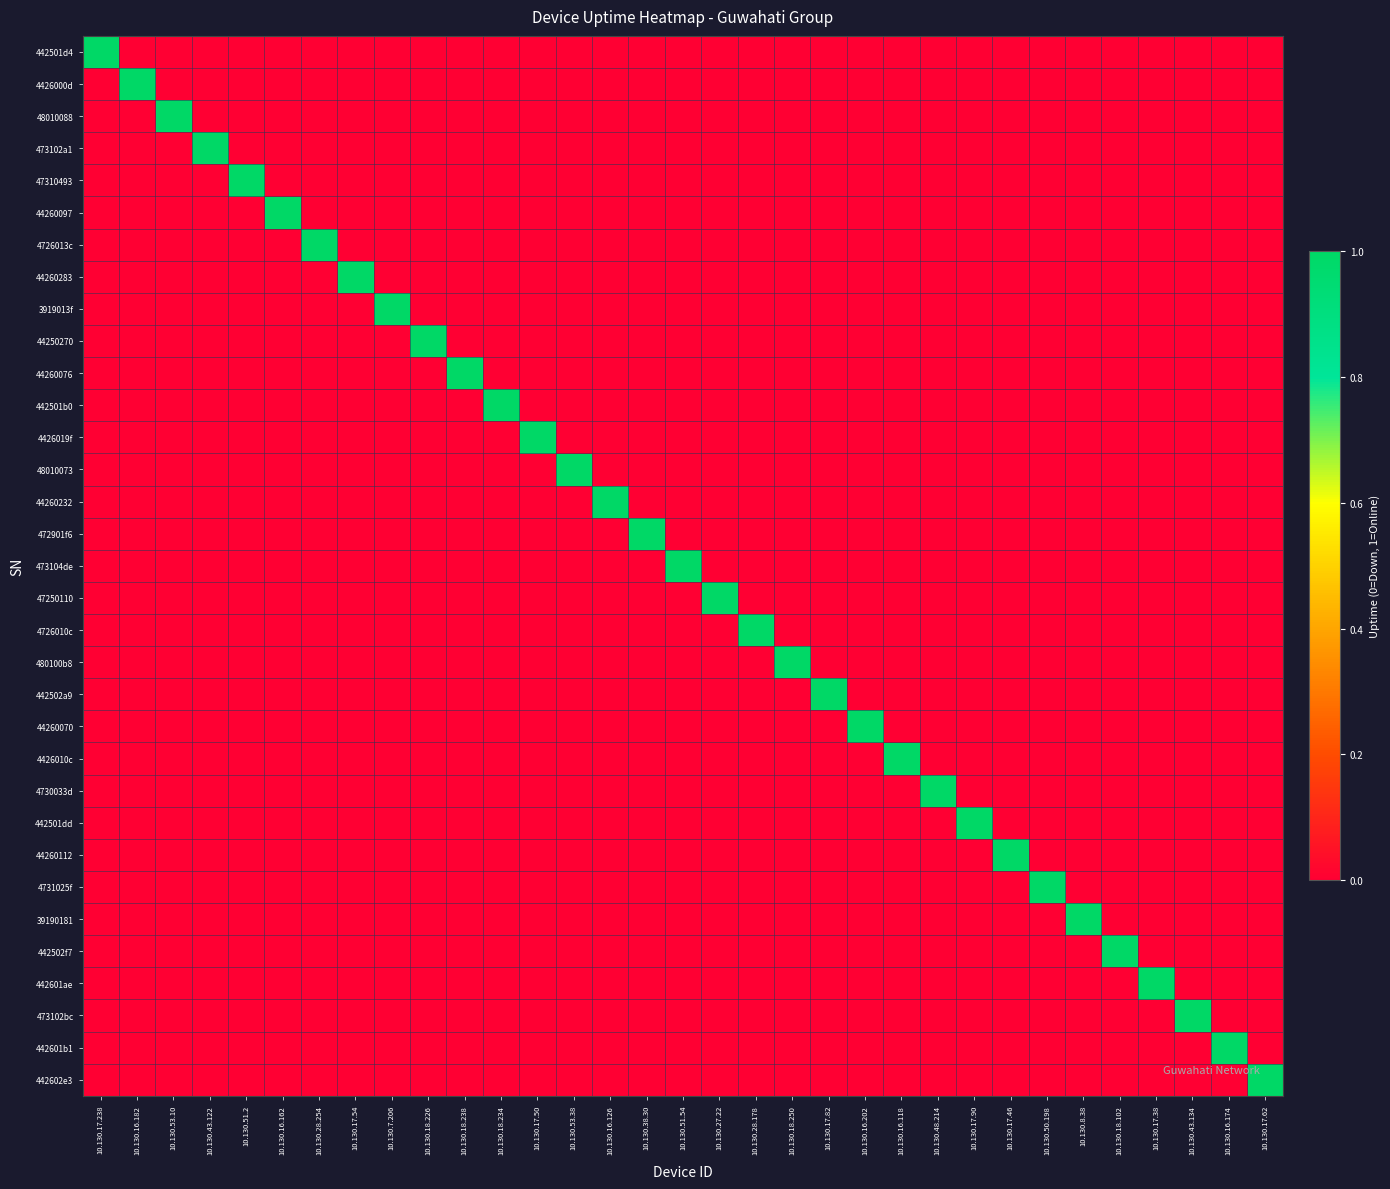

Reading left to right, what are all the values shown in this chart?

442501d4: 10.130.17.238=1	10.130.16.182=0	10.130.53.10=0	10.130.43.122=0	10.130.51.2=0	10.130.16.162=0	10.130.28.254=0	10.130.17.54=0	10.130.7.206=0	10.130.18.226=0	10.130.18.238=0	10.130.18.234=0	10.130.17.50=0	10.130.53.38=0	10.130.16.126=0	10.130.38.30=0	10.130.51.54=0	10.130.27.22=0	10.130.28.178=0	10.130.18.250=0	10.130.17.82=0	10.130.16.202=0	10.130.16.118=0	10.130.48.214=0	10.130.17.90=0	10.130.17.46=0	10.130.50.198=0	10.130.8.38=0	10.130.18.102=0	10.130.17.38=0	10.130.43.134=0	10.130.16.174=0	10.130.17.62=0
4426000d: 10.130.17.238=0	10.130.16.182=1	10.130.53.10=0	10.130.43.122=0	10.130.51.2=0	10.130.16.162=0	10.130.28.254=0	10.130.17.54=0	10.130.7.206=0	10.130.18.226=0	10.130.18.238=0	10.130.18.234=0	10.130.17.50=0	10.130.53.38=0	10.130.16.126=0	10.130.38.30=0	10.130.51.54=0	10.130.27.22=0	10.130.28.178=0	10.130.18.250=0	10.130.17.82=0	10.130.16.202=0	10.130.16.118=0	10.130.48.214=0	10.130.17.90=0	10.130.17.46=0	10.130.50.198=0	10.130.8.38=0	10.130.18.102=0	10.130.17.38=0	10.130.43.134=0	10.130.16.174=0	10.130.17.62=0
48010088: 10.130.17.238=0	10.130.16.182=0	10.130.53.10=1	10.130.43.122=0	10.130.51.2=0	10.130.16.162=0	10.130.28.254=0	10.130.17.54=0	10.130.7.206=0	10.130.18.226=0	10.130.18.238=0	10.130.18.234=0	10.130.17.50=0	10.130.53.38=0	10.130.16.126=0	10.130.38.30=0	10.130.51.54=0	10.130.27.22=0	10.130.28.178=0	10.130.18.250=0	10.130.17.82=0	10.130.16.202=0	10.130.16.118=0	10.130.48.214=0	10.130.17.90=0	10.130.17.46=0	10.130.50.198=0	10.130.8.38=0	10.130.18.102=0	10.130.17.38=0	10.130.43.134=0	10.130.16.174=0	10.130.17.62=0
473102a1: 10.130.17.238=0	10.130.16.182=0	10.130.53.10=0	10.130.43.122=1	10.130.51.2=0	10.130.16.162=0	10.130.28.254=0	10.130.17.54=0	10.130.7.206=0	10.130.18.226=0	10.130.18.238=0	10.130.18.234=0	10.130.17.50=0	10.130.53.38=0	10.130.16.126=0	10.130.38.30=0	10.130.51.54=0	10.130.27.22=0	10.130.28.178=0	10.130.18.250=0	10.130.17.82=0	10.130.16.202=0	10.130.16.118=0	10.130.48.214=0	10.130.17.90=0	10.130.17.46=0	10.130.50.198=0	10.130.8.38=0	10.130.18.102=0	10.130.17.38=0	10.130.43.134=0	10.130.16.174=0	10.130.17.62=0
47310493: 10.130.17.238=0	10.130.16.182=0	10.130.53.10=0	10.130.43.122=0	10.130.51.2=1	10.130.16.162=0	10.130.28.254=0	10.130.17.54=0	10.130.7.206=0	10.130.18.226=0	10.130.18.238=0	10.130.18.234=0	10.130.17.50=0	10.130.53.38=0	10.130.16.126=0	10.130.38.30=0	10.130.51.54=0	10.130.27.22=0	10.130.28.178=0	10.130.18.250=0	10.130.17.82=0	10.130.16.202=0	10.130.16.118=0	10.130.48.214=0	10.130.17.90=0	10.130.17.46=0	10.130.50.198=0	10.130.8.38=0	10.130.18.102=0	10.130.17.38=0	10.130.43.134=0	10.130.16.174=0	10.130.17.62=0
44260097: 10.130.17.238=0	10.130.16.182=0	10.130.53.10=0	10.130.43.122=0	10.130.51.2=0	10.130.16.162=1	10.130.28.254=0	10.130.17.54=0	10.130.7.206=0	10.130.18.226=0	10.130.18.238=0	10.130.18.234=0	10.130.17.50=0	10.130.53.38=0	10.130.16.126=0	10.130.38.30=0	10.130.51.54=0	10.130.27.22=0	10.130.28.178=0	10.130.18.250=0	10.130.17.82=0	10.130.16.202=0	10.130.16.118=0	10.130.48.214=0	10.130.17.90=0	10.130.17.46=0	10.130.50.198=0	10.130.8.38=0	10.130.18.102=0	10.130.17.38=0	10.130.43.134=0	10.130.16.174=0	10.130.17.62=0
4726013c: 10.130.17.238=0	10.130.16.182=0	10.130.53.10=0	10.130.43.122=0	10.130.51.2=0	10.130.16.162=0	10.130.28.254=1	10.130.17.54=0	10.130.7.206=0	10.130.18.226=0	10.130.18.238=0	10.130.18.234=0	10.130.17.50=0	10.130.53.38=0	10.130.16.126=0	10.130.38.30=0	10.130.51.54=0	10.130.27.22=0	10.130.28.178=0	10.130.18.250=0	10.130.17.82=0	10.130.16.202=0	10.130.16.118=0	10.130.48.214=0	10.130.17.90=0	10.130.17.46=0	10.130.50.198=0	10.130.8.38=0	10.130.18.102=0	10.130.17.38=0	10.130.43.134=0	10.130.16.174=0	10.130.17.62=0
44260283: 10.130.17.238=0	10.130.16.182=0	10.130.53.10=0	10.130.43.122=0	10.130.51.2=0	10.130.16.162=0	10.130.28.254=0	10.130.17.54=1	10.130.7.206=0	10.130.18.226=0	10.130.18.238=0	10.130.18.234=0	10.130.17.50=0	10.130.53.38=0	10.130.16.126=0	10.130.38.30=0	10.130.51.54=0	10.130.27.22=0	10.130.28.178=0	10.130.18.250=0	10.130.17.82=0	10.130.16.202=0	10.130.16.118=0	10.130.48.214=0	10.130.17.90=0	10.130.17.46=0	10.130.50.198=0	10.130.8.38=0	10.130.18.102=0	10.130.17.38=0	10.130.43.134=0	10.130.16.174=0	10.130.17.62=0
3919013f: 10.130.17.238=0	10.130.16.182=0	10.130.53.10=0	10.130.43.122=0	10.130.51.2=0	10.130.16.162=0	10.130.28.254=0	10.130.17.54=0	10.130.7.206=1	10.130.18.226=0	10.130.18.238=0	10.130.18.234=0	10.130.17.50=0	10.130.53.38=0	10.130.16.126=0	10.130.38.30=0	10.130.51.54=0	10.130.27.22=0	10.130.28.178=0	10.130.18.250=0	10.130.17.82=0	10.130.16.202=0	10.130.16.118=0	10.130.48.214=0	10.130.17.90=0	10.130.17.46=0	10.130.50.198=0	10.130.8.38=0	10.130.18.102=0	10.130.17.38=0	10.130.43.134=0	10.130.16.174=0	10.130.17.62=0
44250270: 10.130.17.238=0	10.130.16.182=0	10.130.53.10=0	10.130.43.122=0	10.130.51.2=0	10.130.16.162=0	10.130.28.254=0	10.130.17.54=0	10.130.7.206=0	10.130.18.226=1	10.130.18.238=0	10.130.18.234=0	10.130.17.50=0	10.130.53.38=0	10.130.16.126=0	10.130.38.30=0	10.130.51.54=0	10.130.27.22=0	10.130.28.178=0	10.130.18.250=0	10.130.17.82=0	10.130.16.202=0	10.130.16.118=0	10.130.48.214=0	10.130.17.90=0	10.130.17.46=0	10.130.50.198=0	10.130.8.38=0	10.130.18.102=0	10.130.17.38=0	10.130.43.134=0	10.130.16.174=0	10.130.17.62=0
44260076: 10.130.17.238=0	10.130.16.182=0	10.130.53.10=0	10.130.43.122=0	10.130.51.2=0	10.130.16.162=0	10.130.28.254=0	10.130.17.54=0	10.130.7.206=0	10.130.18.226=0	10.130.18.238=1	10.130.18.234=0	10.130.17.50=0	10.130.53.38=0	10.130.16.126=0	10.130.38.30=0	10.130.51.54=0	10.130.27.22=0	10.130.28.178=0	10.130.18.250=0	10.130.17.82=0	10.130.16.202=0	10.130.16.118=0	10.130.48.214=0	10.130.17.90=0	10.130.17.46=0	10.130.50.198=0	10.130.8.38=0	10.130.18.102=0	10.130.17.38=0	10.130.43.134=0	10.130.16.174=0	10.130.17.62=0
442501b0: 10.130.17.238=0	10.130.16.182=0	10.130.53.10=0	10.130.43.122=0	10.130.51.2=0	10.130.16.162=0	10.130.28.254=0	10.130.17.54=0	10.130.7.206=0	10.130.18.226=0	10.130.18.238=0	10.130.18.234=1	10.130.17.50=0	10.130.53.38=0	10.130.16.126=0	10.130.38.30=0	10.130.51.54=0	10.130.27.22=0	10.130.28.178=0	10.130.18.250=0	10.130.17.82=0	10.130.16.202=0	10.130.16.118=0	10.130.48.214=0	10.130.17.90=0	10.130.17.46=0	10.130.50.198=0	10.130.8.38=0	10.130.18.102=0	10.130.17.38=0	10.130.43.134=0	10.130.16.174=0	10.130.17.62=0
4426019f: 10.130.17.238=0	10.130.16.182=0	10.130.53.10=0	10.130.43.122=0	10.130.51.2=0	10.130.16.162=0	10.130.28.254=0	10.130.17.54=0	10.130.7.206=0	10.130.18.226=0	10.130.18.238=0	10.130.18.234=0	10.130.17.50=1	10.130.53.38=0	10.130.16.126=0	10.130.38.30=0	10.130.51.54=0	10.130.27.22=0	10.130.28.178=0	10.130.18.250=0	10.130.17.82=0	10.130.16.202=0	10.130.16.118=0	10.130.48.214=0	10.130.17.90=0	10.130.17.46=0	10.130.50.198=0	10.130.8.38=0	10.130.18.102=0	10.130.17.38=0	10.130.43.134=0	10.130.16.174=0	10.130.17.62=0
48010073: 10.130.17.238=0	10.130.16.182=0	10.130.53.10=0	10.130.43.122=0	10.130.51.2=0	10.130.16.162=0	10.130.28.254=0	10.130.17.54=0	10.130.7.206=0	10.130.18.226=0	10.130.18.238=0	10.130.18.234=0	10.130.17.50=0	10.130.53.38=1	10.130.16.126=0	10.130.38.30=0	10.130.51.54=0	10.130.27.22=0	10.130.28.178=0	10.130.18.250=0	10.130.17.82=0	10.130.16.202=0	10.130.16.118=0	10.130.48.214=0	10.130.17.90=0	10.130.17.46=0	10.130.50.198=0	10.130.8.38=0	10.130.18.102=0	10.130.17.38=0	10.130.43.134=0	10.130.16.174=0	10.130.17.62=0
44260232: 10.130.17.238=0	10.130.16.182=0	10.130.53.10=0	10.130.43.122=0	10.130.51.2=0	10.130.16.162=0	10.130.28.254=0	10.130.17.54=0	10.130.7.206=0	10.130.18.226=0	10.130.18.238=0	10.130.18.234=0	10.130.17.50=0	10.130.53.38=0	10.130.16.126=1	10.130.38.30=0	10.130.51.54=0	10.130.27.22=0	10.130.28.178=0	10.130.18.250=0	10.130.17.82=0	10.130.16.202=0	10.130.16.118=0	10.130.48.214=0	10.130.17.90=0	10.130.17.46=0	10.130.50.198=0	10.130.8.38=0	10.130.18.102=0	10.130.17.38=0	10.130.43.134=0	10.130.16.174=0	10.130.17.62=0
472901f6: 10.130.17.238=0	10.130.16.182=0	10.130.53.10=0	10.130.43.122=0	10.130.51.2=0	10.130.16.162=0	10.130.28.254=0	10.130.17.54=0	10.130.7.206=0	10.130.18.226=0	10.130.18.238=0	10.130.18.234=0	10.130.17.50=0	10.130.53.38=0	10.130.16.126=0	10.130.38.30=1	10.130.51.54=0	10.130.27.22=0	10.130.28.178=0	10.130.18.250=0	10.130.17.82=0	10.130.16.202=0	10.130.16.118=0	10.130.48.214=0	10.130.17.90=0	10.130.17.46=0	10.130.50.198=0	10.130.8.38=0	10.130.18.102=0	10.130.17.38=0	10.130.43.134=0	10.130.16.174=0	10.130.17.62=0
473104de: 10.130.17.238=0	10.130.16.182=0	10.130.53.10=0	10.130.43.122=0	10.130.51.2=0	10.130.16.162=0	10.130.28.254=0	10.130.17.54=0	10.130.7.206=0	10.130.18.226=0	10.130.18.238=0	10.130.18.234=0	10.130.17.50=0	10.130.53.38=0	10.130.16.126=0	10.130.38.30=0	10.130.51.54=1	10.130.27.22=0	10.130.28.178=0	10.130.18.250=0	10.130.17.82=0	10.130.16.202=0	10.130.16.118=0	10.130.48.214=0	10.130.17.90=0	10.130.17.46=0	10.130.50.198=0	10.130.8.38=0	10.130.18.102=0	10.130.17.38=0	10.130.43.134=0	10.130.16.174=0	10.130.17.62=0
47250110: 10.130.17.238=0	10.130.16.182=0	10.130.53.10=0	10.130.43.122=0	10.130.51.2=0	10.130.16.162=0	10.130.28.254=0	10.130.17.54=0	10.130.7.206=0	10.130.18.226=0	10.130.18.238=0	10.130.18.234=0	10.130.17.50=0	10.130.53.38=0	10.130.16.126=0	10.130.38.30=0	10.130.51.54=0	10.130.27.22=1	10.130.28.178=0	10.130.18.250=0	10.130.17.82=0	10.130.16.202=0	10.130.16.118=0	10.130.48.214=0	10.130.17.90=0	10.130.17.46=0	10.130.50.198=0	10.130.8.38=0	10.130.18.102=0	10.130.17.38=0	10.130.43.134=0	10.130.16.174=0	10.130.17.62=0
4726010c: 10.130.17.238=0	10.130.16.182=0	10.130.53.10=0	10.130.43.122=0	10.130.51.2=0	10.130.16.162=0	10.130.28.254=0	10.130.17.54=0	10.130.7.206=0	10.130.18.226=0	10.130.18.238=0	10.130.18.234=0	10.130.17.50=0	10.130.53.38=0	10.130.16.126=0	10.130.38.30=0	10.130.51.54=0	10.130.27.22=0	10.130.28.178=1	10.130.18.250=0	10.130.17.82=0	10.130.16.202=0	10.130.16.118=0	10.130.48.214=0	10.130.17.90=0	10.130.17.46=0	10.130.50.198=0	10.130.8.38=0	10.130.18.102=0	10.130.17.38=0	10.130.43.134=0	10.130.16.174=0	10.130.17.62=0
480100b8: 10.130.17.238=0	10.130.16.182=0	10.130.53.10=0	10.130.43.122=0	10.130.51.2=0	10.130.16.162=0	10.130.28.254=0	10.130.17.54=0	10.130.7.206=0	10.130.18.226=0	10.130.18.238=0	10.130.18.234=0	10.130.17.50=0	10.130.53.38=0	10.130.16.126=0	10.130.38.30=0	10.130.51.54=0	10.130.27.22=0	10.130.28.178=0	10.130.18.250=1	10.130.17.82=0	10.130.16.202=0	10.130.16.118=0	10.130.48.214=0	10.130.17.90=0	10.130.17.46=0	10.130.50.198=0	10.130.8.38=0	10.130.18.102=0	10.130.17.38=0	10.130.43.134=0	10.130.16.174=0	10.130.17.62=0
442502a9: 10.130.17.238=0	10.130.16.182=0	10.130.53.10=0	10.130.43.122=0	10.130.51.2=0	10.130.16.162=0	10.130.28.254=0	10.130.17.54=0	10.130.7.206=0	10.130.18.226=0	10.130.18.238=0	10.130.18.234=0	10.130.17.50=0	10.130.53.38=0	10.130.16.126=0	10.130.38.30=0	10.130.51.54=0	10.130.27.22=0	10.130.28.178=0	10.130.18.250=0	10.130.17.82=1	10.130.16.202=0	10.130.16.118=0	10.130.48.214=0	10.130.17.90=0	10.130.17.46=0	10.130.50.198=0	10.130.8.38=0	10.130.18.102=0	10.130.17.38=0	10.130.43.134=0	10.130.16.174=0	10.130.17.62=0
44260070: 10.130.17.238=0	10.130.16.182=0	10.130.53.10=0	10.130.43.122=0	10.130.51.2=0	10.130.16.162=0	10.130.28.254=0	10.130.17.54=0	10.130.7.206=0	10.130.18.226=0	10.130.18.238=0	10.130.18.234=0	10.130.17.50=0	10.130.53.38=0	10.130.16.126=0	10.130.38.30=0	10.130.51.54=0	10.130.27.22=0	10.130.28.178=0	10.130.18.250=0	10.130.17.82=0	10.130.16.202=1	10.130.16.118=0	10.130.48.214=0	10.130.17.90=0	10.130.17.46=0	10.130.50.198=0	10.130.8.38=0	10.130.18.102=0	10.130.17.38=0	10.130.43.134=0	10.130.16.174=0	10.130.17.62=0
4426010c: 10.130.17.238=0	10.130.16.182=0	10.130.53.10=0	10.130.43.122=0	10.130.51.2=0	10.130.16.162=0	10.130.28.254=0	10.130.17.54=0	10.130.7.206=0	10.130.18.226=0	10.130.18.238=0	10.130.18.234=0	10.130.17.50=0	10.130.53.38=0	10.130.16.126=0	10.130.38.30=0	10.130.51.54=0	10.130.27.22=0	10.130.28.178=0	10.130.18.250=0	10.130.17.82=0	10.130.16.202=0	10.130.16.118=1	10.130.48.214=0	10.130.17.90=0	10.130.17.46=0	10.130.50.198=0	10.130.8.38=0	10.130.18.102=0	10.130.17.38=0	10.130.43.134=0	10.130.16.174=0	10.130.17.62=0
4730033d: 10.130.17.238=0	10.130.16.182=0	10.130.53.10=0	10.130.43.122=0	10.130.51.2=0	10.130.16.162=0	10.130.28.254=0	10.130.17.54=0	10.130.7.206=0	10.130.18.226=0	10.130.18.238=0	10.130.18.234=0	10.130.17.50=0	10.130.53.38=0	10.130.16.126=0	10.130.38.30=0	10.130.51.54=0	10.130.27.22=0	10.130.28.178=0	10.130.18.250=0	10.130.17.82=0	10.130.16.202=0	10.130.16.118=0	10.130.48.214=1	10.130.17.90=0	10.130.17.46=0	10.130.50.198=0	10.130.8.38=0	10.130.18.102=0	10.130.17.38=0	10.130.43.134=0	10.130.16.174=0	10.130.17.62=0
442501dd: 10.130.17.238=0	10.130.16.182=0	10.130.53.10=0	10.130.43.122=0	10.130.51.2=0	10.130.16.162=0	10.130.28.254=0	10.130.17.54=0	10.130.7.206=0	10.130.18.226=0	10.130.18.238=0	10.130.18.234=0	10.130.17.50=0	10.130.53.38=0	10.130.16.126=0	10.130.38.30=0	10.130.51.54=0	10.130.27.22=0	10.130.28.178=0	10.130.18.250=0	10.130.17.82=0	10.130.16.202=0	10.130.16.118=0	10.130.48.214=0	10.130.17.90=1	10.130.17.46=0	10.130.50.198=0	10.130.8.38=0	10.130.18.102=0	10.130.17.38=0	10.130.43.134=0	10.130.16.174=0	10.130.17.62=0
44260112: 10.130.17.238=0	10.130.16.182=0	10.130.53.10=0	10.130.43.122=0	10.130.51.2=0	10.130.16.162=0	10.130.28.254=0	10.130.17.54=0	10.130.7.206=0	10.130.18.226=0	10.130.18.238=0	10.130.18.234=0	10.130.17.50=0	10.130.53.38=0	10.130.16.126=0	10.130.38.30=0	10.130.51.54=0	10.130.27.22=0	10.130.28.178=0	10.130.18.250=0	10.130.17.82=0	10.130.16.202=0	10.130.16.118=0	10.130.48.214=0	10.130.17.90=0	10.130.17.46=1	10.130.50.198=0	10.130.8.38=0	10.130.18.102=0	10.130.17.38=0	10.130.43.134=0	10.130.16.174=0	10.130.17.62=0
4731025f: 10.130.17.238=0	10.130.16.182=0	10.130.53.10=0	10.130.43.122=0	10.130.51.2=0	10.130.16.162=0	10.130.28.254=0	10.130.17.54=0	10.130.7.206=0	10.130.18.226=0	10.130.18.238=0	10.130.18.234=0	10.130.17.50=0	10.130.53.38=0	10.130.16.126=0	10.130.38.30=0	10.130.51.54=0	10.130.27.22=0	10.130.28.178=0	10.130.18.250=0	10.130.17.82=0	10.130.16.202=0	10.130.16.118=0	10.130.48.214=0	10.130.17.90=0	10.130.17.46=0	10.130.50.198=1	10.130.8.38=0	10.130.18.102=0	10.130.17.38=0	10.130.43.134=0	10.130.16.174=0	10.130.17.62=0
39190181: 10.130.17.238=0	10.130.16.182=0	10.130.53.10=0	10.130.43.122=0	10.130.51.2=0	10.130.16.162=0	10.130.28.254=0	10.130.17.54=0	10.130.7.206=0	10.130.18.226=0	10.130.18.238=0	10.130.18.234=0	10.130.17.50=0	10.130.53.38=0	10.130.16.126=0	10.130.38.30=0	10.130.51.54=0	10.130.27.22=0	10.130.28.178=0	10.130.18.250=0	10.130.17.82=0	10.130.16.202=0	10.130.16.118=0	10.130.48.214=0	10.130.17.90=0	10.130.17.46=0	10.130.50.198=0	10.130.8.38=1	10.130.18.102=0	10.130.17.38=0	10.130.43.134=0	10.130.16.174=0	10.130.17.62=0
442502f7: 10.130.17.238=0	10.130.16.182=0	10.130.53.10=0	10.130.43.122=0	10.130.51.2=0	10.130.16.162=0	10.130.28.254=0	10.130.17.54=0	10.130.7.206=0	10.130.18.226=0	10.130.18.238=0	10.130.18.234=0	10.130.17.50=0	10.130.53.38=0	10.130.16.126=0	10.130.38.30=0	10.130.51.54=0	10.130.27.22=0	10.130.28.178=0	10.130.18.250=0	10.130.17.82=0	10.130.16.202=0	10.130.16.118=0	10.130.48.214=0	10.130.17.90=0	10.130.17.46=0	10.130.50.198=0	10.130.8.38=0	10.130.18.102=1	10.130.17.38=0	10.130.43.134=0	10.130.16.174=0	10.130.17.62=0
442601ae: 10.130.17.238=0	10.130.16.182=0	10.130.53.10=0	10.130.43.122=0	10.130.51.2=0	10.130.16.162=0	10.130.28.254=0	10.130.17.54=0	10.130.7.206=0	10.130.18.226=0	10.130.18.238=0	10.130.18.234=0	10.130.17.50=0	10.130.53.38=0	10.130.16.126=0	10.130.38.30=0	10.130.51.54=0	10.130.27.22=0	10.130.28.178=0	10.130.18.250=0	10.130.17.82=0	10.130.16.202=0	10.130.16.118=0	10.130.48.214=0	10.130.17.90=0	10.130.17.46=0	10.130.50.198=0	10.130.8.38=0	10.130.18.102=0	10.130.17.38=1	10.130.43.134=0	10.130.16.174=0	10.130.17.62=0
473102bc: 10.130.17.238=0	10.130.16.182=0	10.130.53.10=0	10.130.43.122=0	10.130.51.2=0	10.130.16.162=0	10.130.28.254=0	10.130.17.54=0	10.130.7.206=0	10.130.18.226=0	10.130.18.238=0	10.130.18.234=0	10.130.17.50=0	10.130.53.38=0	10.130.16.126=0	10.130.38.30=0	10.130.51.54=0	10.130.27.22=0	10.130.28.178=0	10.130.18.250=0	10.130.17.82=0	10.130.16.202=0	10.130.16.118=0	10.130.48.214=0	10.130.17.90=0	10.130.17.46=0	10.130.50.198=0	10.130.8.38=0	10.130.18.102=0	10.130.17.38=0	10.130.43.134=1	10.130.16.174=0	10.130.17.62=0
442601b1: 10.130.17.238=0	10.130.16.182=0	10.130.53.10=0	10.130.43.122=0	10.130.51.2=0	10.130.16.162=0	10.130.28.254=0	10.130.17.54=0	10.130.7.206=0	10.130.18.226=0	10.130.18.238=0	10.130.18.234=0	10.130.17.50=0	10.130.53.38=0	10.130.16.126=0	10.130.38.30=0	10.130.51.54=0	10.130.27.22=0	10.130.28.178=0	10.130.18.250=0	10.130.17.82=0	10.130.16.202=0	10.130.16.118=0	10.130.48.214=0	10.130.17.90=0	10.130.17.46=0	10.130.50.198=0	10.130.8.38=0	10.130.18.102=0	10.130.17.38=0	10.130.43.134=0	10.130.16.174=1	10.130.17.62=0
442602e3: 10.130.17.238=0	10.130.16.182=0	10.130.53.10=0	10.130.43.122=0	10.130.51.2=0	10.130.16.162=0	10.130.28.254=0	10.130.17.54=0	10.130.7.206=0	10.130.18.226=0	10.130.18.238=0	10.130.18.234=0	10.130.17.50=0	10.130.53.38=0	10.130.16.126=0	10.130.38.30=0	10.130.51.54=0	10.130.27.22=0	10.130.28.178=0	10.130.18.250=0	10.130.17.82=0	10.130.16.202=0	10.130.16.118=0	10.130.48.214=0	10.130.17.90=0	10.130.17.46=0	10.130.50.198=0	10.130.8.38=0	10.130.18.102=0	10.130.17.38=0	10.130.43.134=0	10.130.16.174=0	10.130.17.62=1